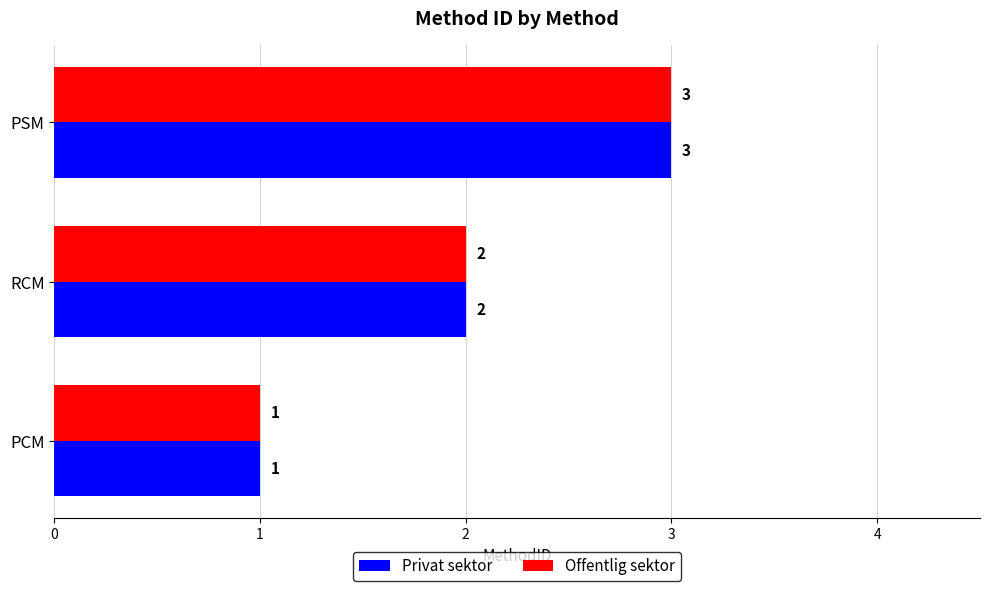

What value does the Privat sektor series have at PSM?

3